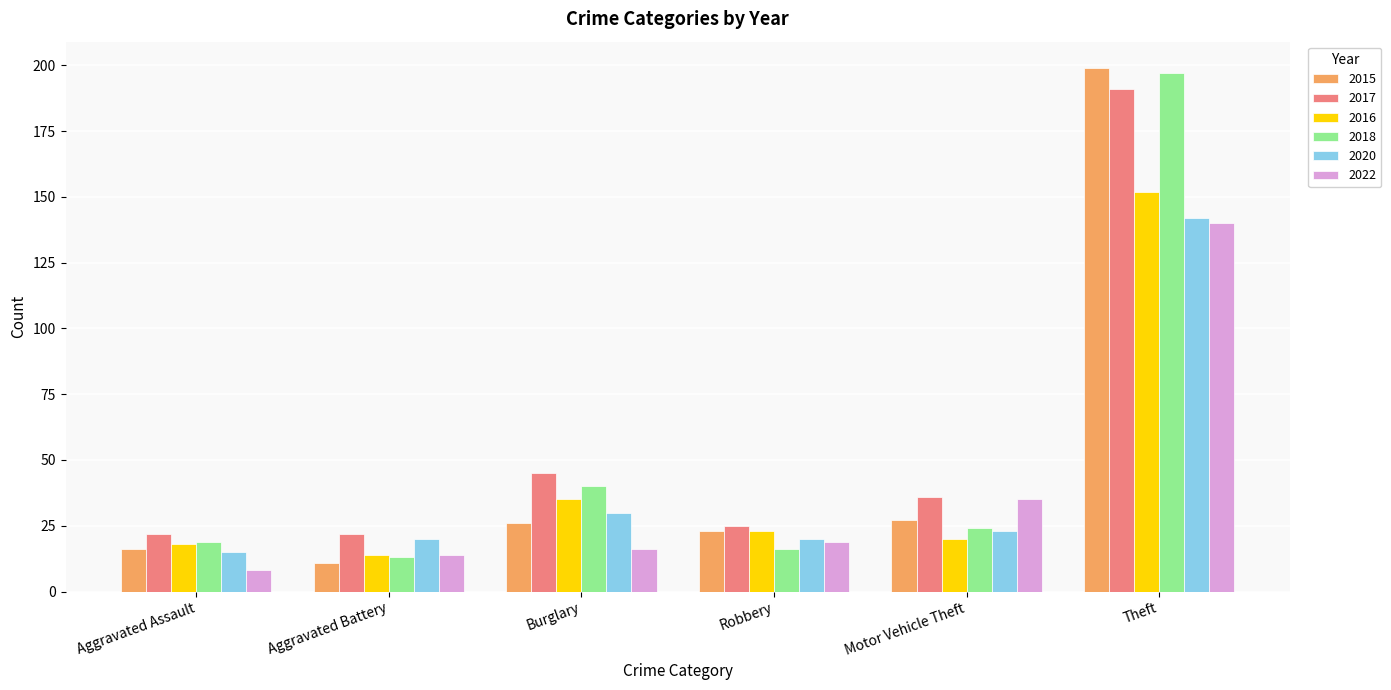

Is it true that 2020 equals 14 at Motor Vehicle Theft?

False